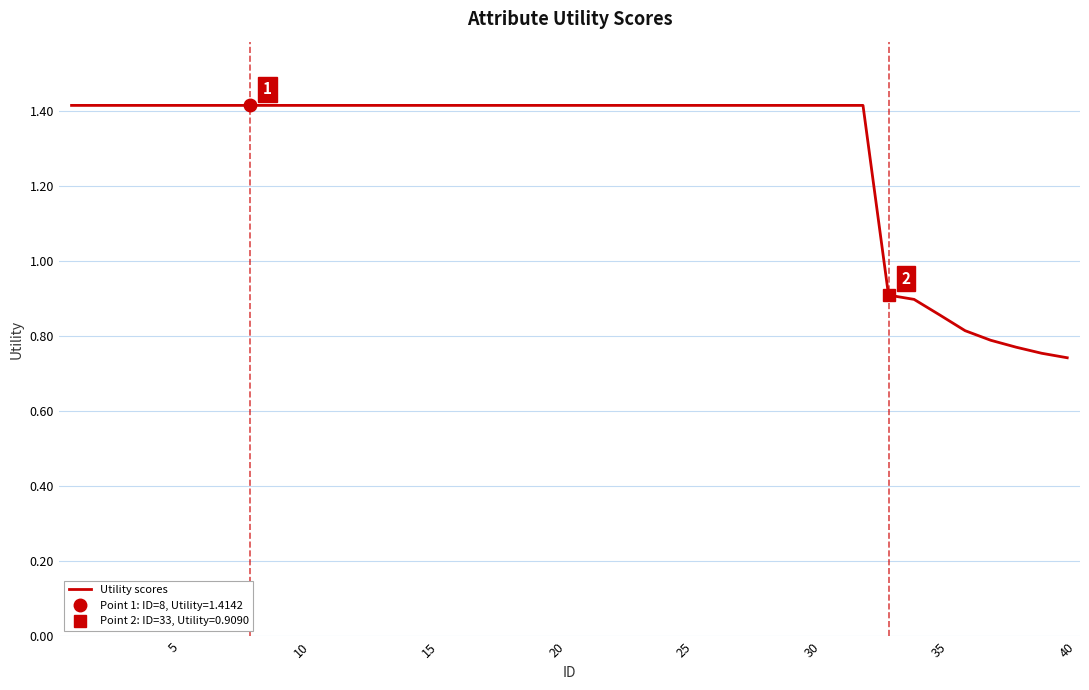

The value of Utility scores at 30 is 2.3. True or false?

False